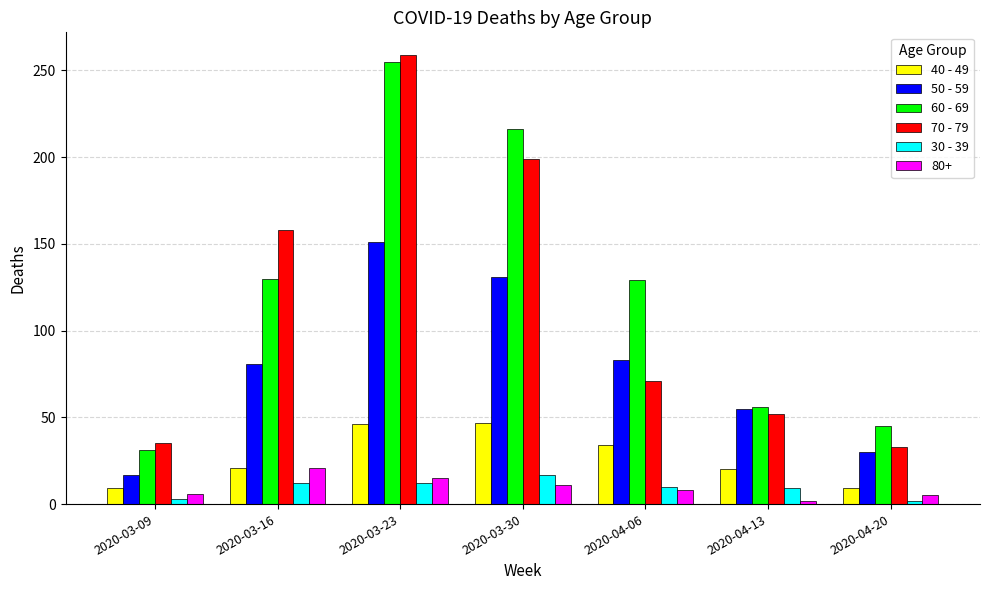

What is the sum of all 30 - 39 values?

65